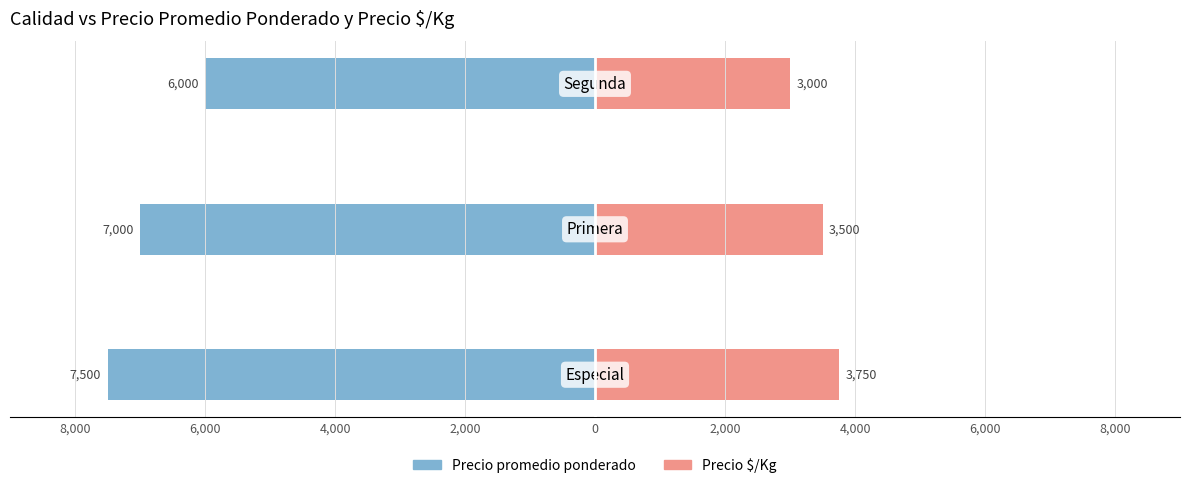

Does the chart contain stacked bars?

No